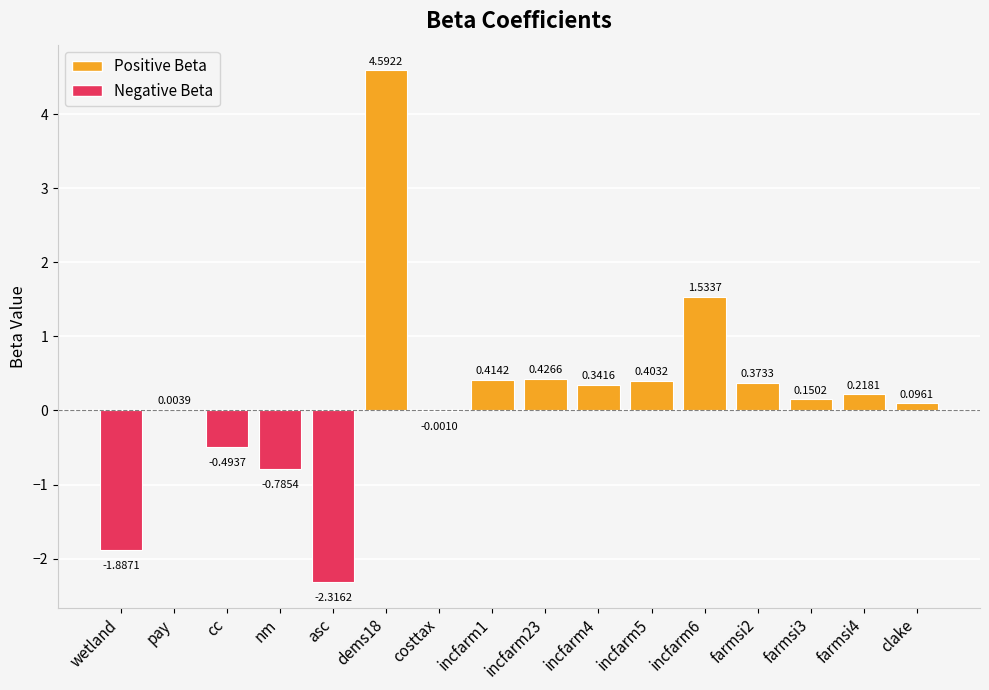

What is the sum of all values?

3.1